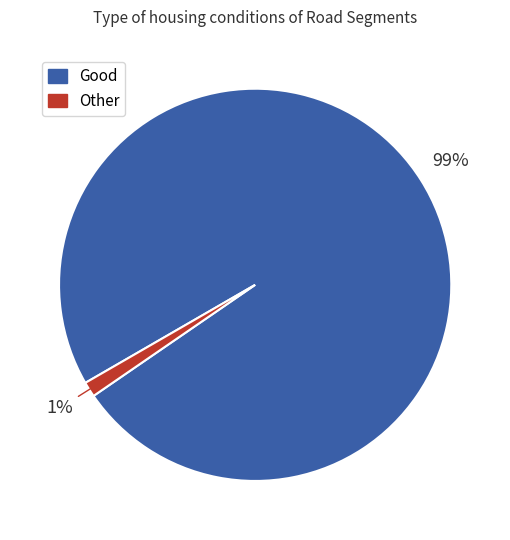

Which has a higher value, Good or Other?

Good